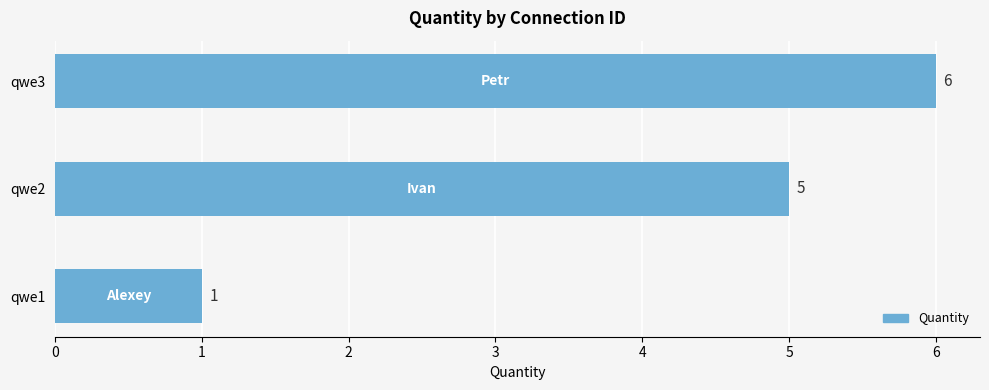

The chart shows a value of 7 at qwe2. True or false?

False